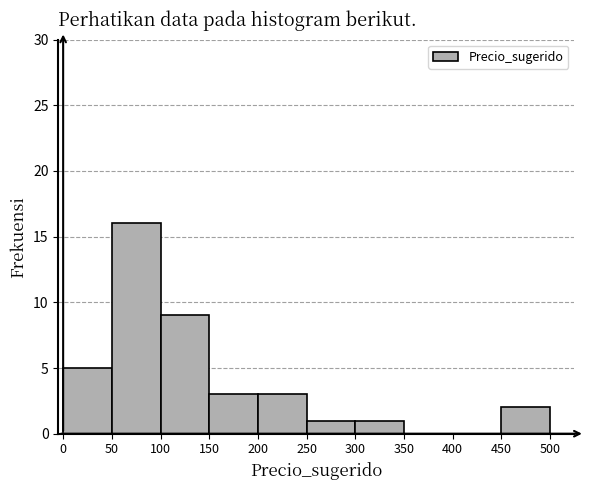

Reading left to right, transcribe this chart: for each bar, give the range it covers on the x-axis and its height. The values are not printed on the chart, so give them approximately, as read against the axis.

0 to 50: 5
50 to 100: 16
100 to 150: 9
150 to 200: 3
200 to 250: 3
250 to 300: 1
300 to 350: 1
350 to 400: 0
400 to 450: 0
450 to 500: 2